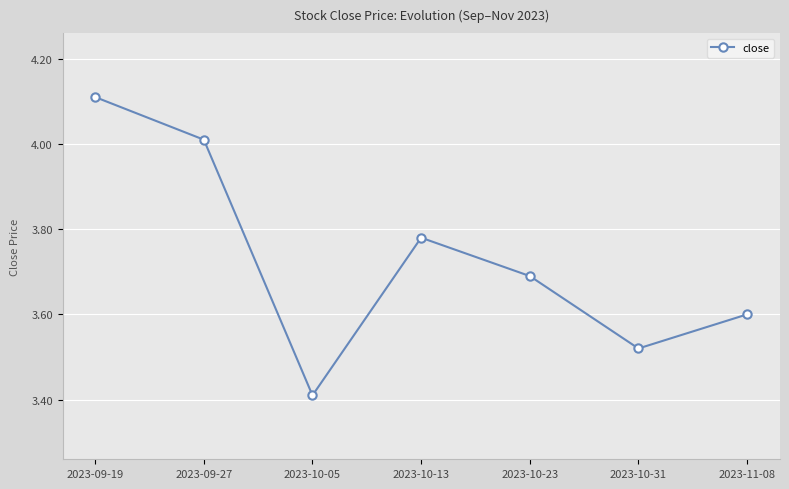

What is the sum of the values at 2023-10-13 and 2023-10-31?

7.3